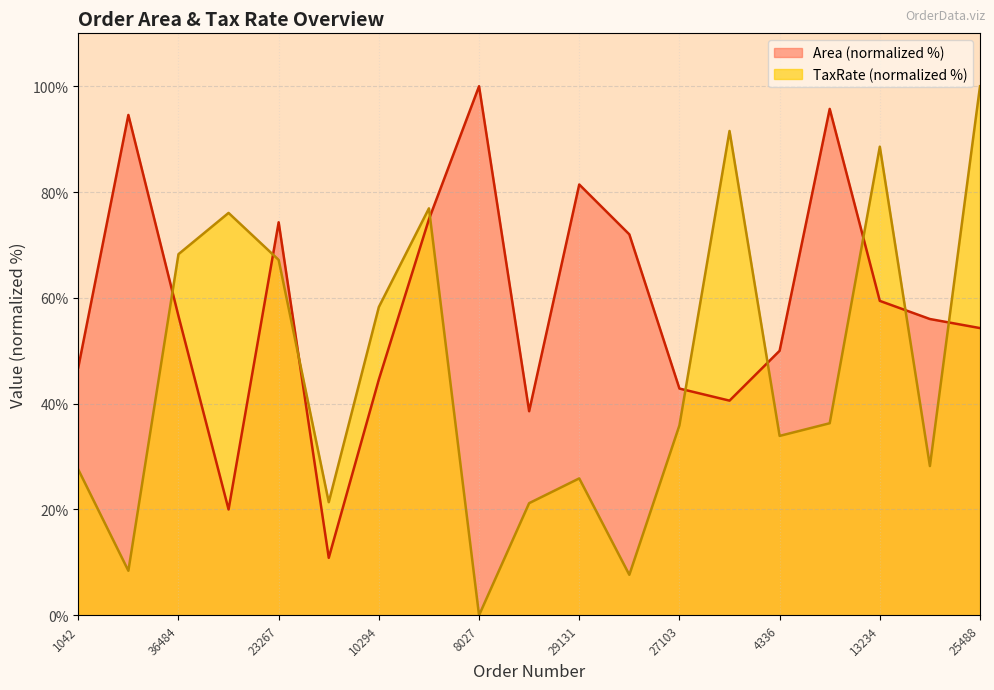

True or false: TaxRate has a value of 12.6 at 25826.

False